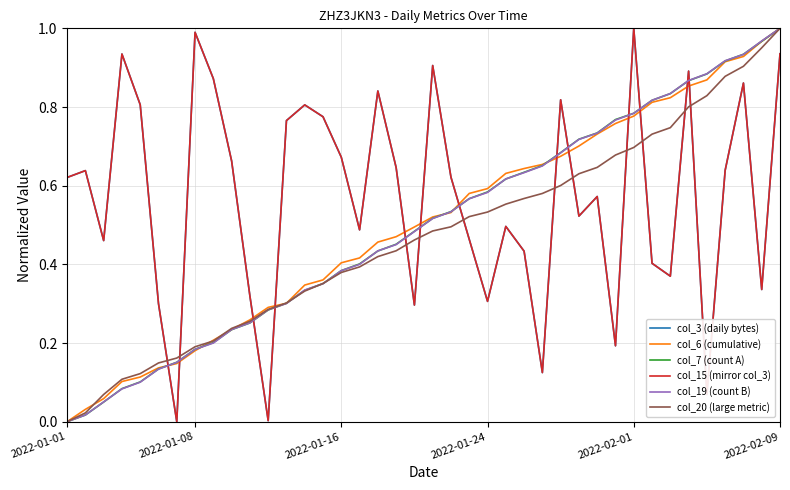

True or false: col_7 (count A) has more than 0 points higher than both neighbors.

False